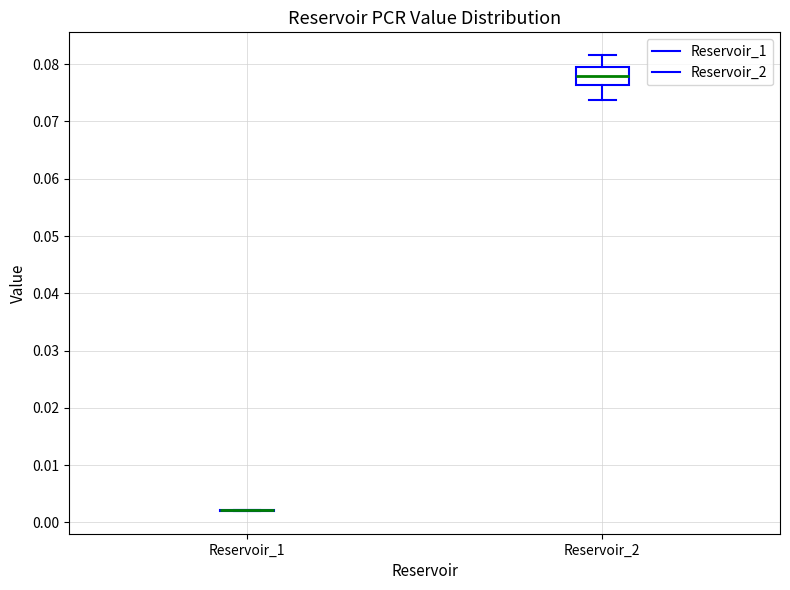

Where does the upper whisker of the box for Reservoir_2 end on the y-axis? The values are not printed on the chart, so give them approximately, as read against the axis.

0.082